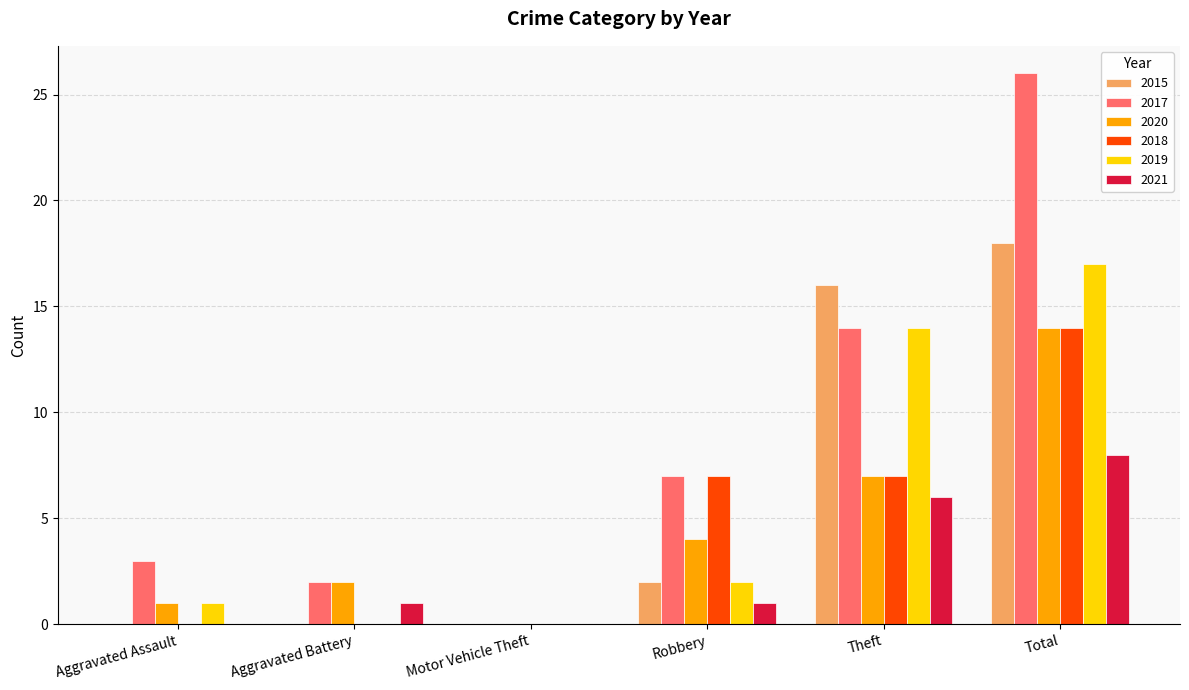

Reading left to right, what are all the values shown in this chart?

2015: Aggravated Assault=0	Aggravated Battery=0	Motor Vehicle Theft=0	Robbery=2	Theft=16	Total=18
2017: Aggravated Assault=3	Aggravated Battery=2	Motor Vehicle Theft=0	Robbery=7	Theft=14	Total=26
2020: Aggravated Assault=1	Aggravated Battery=2	Motor Vehicle Theft=0	Robbery=4	Theft=7	Total=14
2018: Aggravated Assault=0	Aggravated Battery=0	Motor Vehicle Theft=0	Robbery=7	Theft=7	Total=14
2019: Aggravated Assault=1	Aggravated Battery=0	Motor Vehicle Theft=0	Robbery=2	Theft=14	Total=17
2021: Aggravated Assault=0	Aggravated Battery=1	Motor Vehicle Theft=0	Robbery=1	Theft=6	Total=8